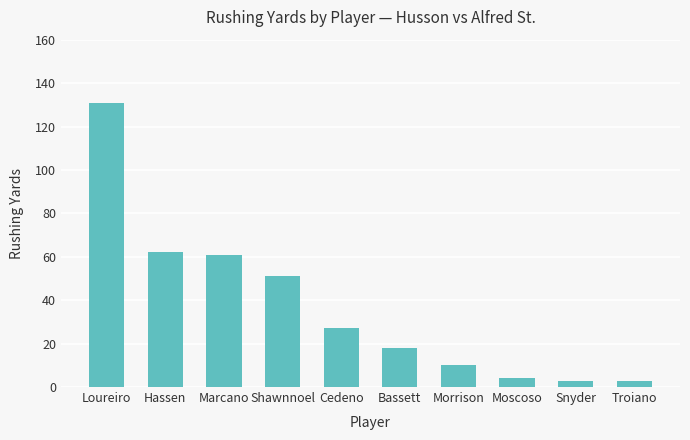

Are the bars horizontal?

No